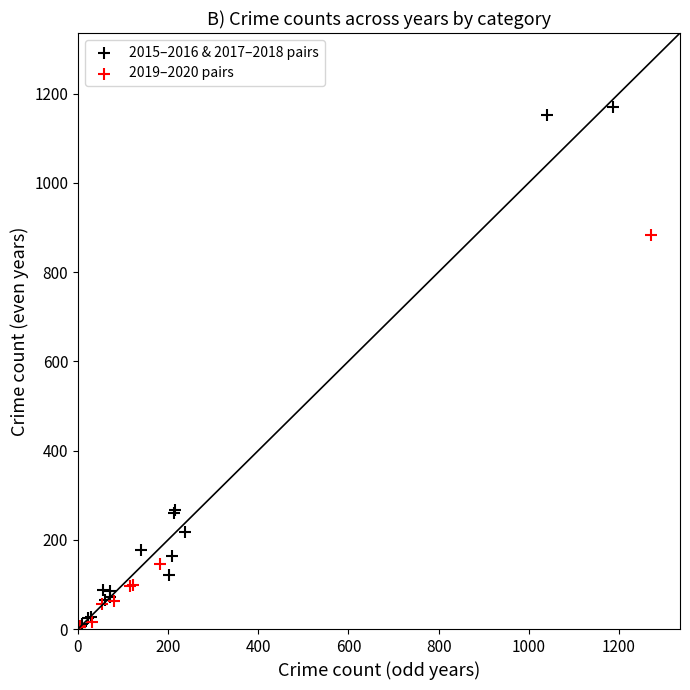

Which series has the largest Y range (max minus min)?

2015–2016 & 2017–2018 pairs